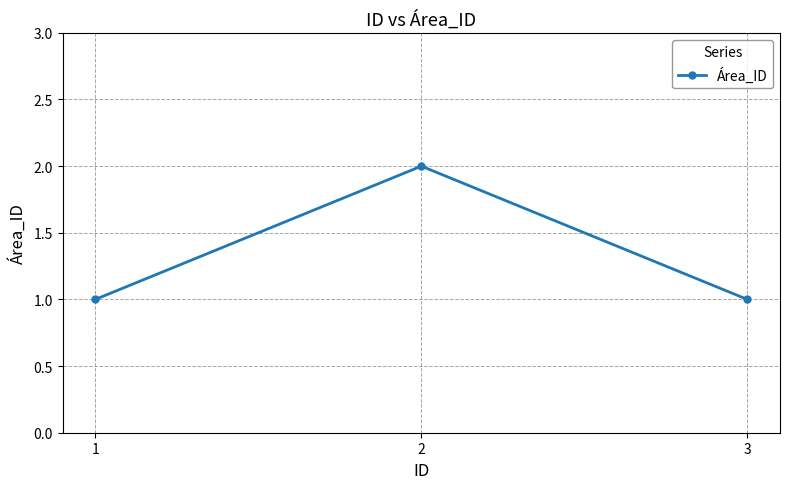

Is this an area chart (filled region under the line)?

No